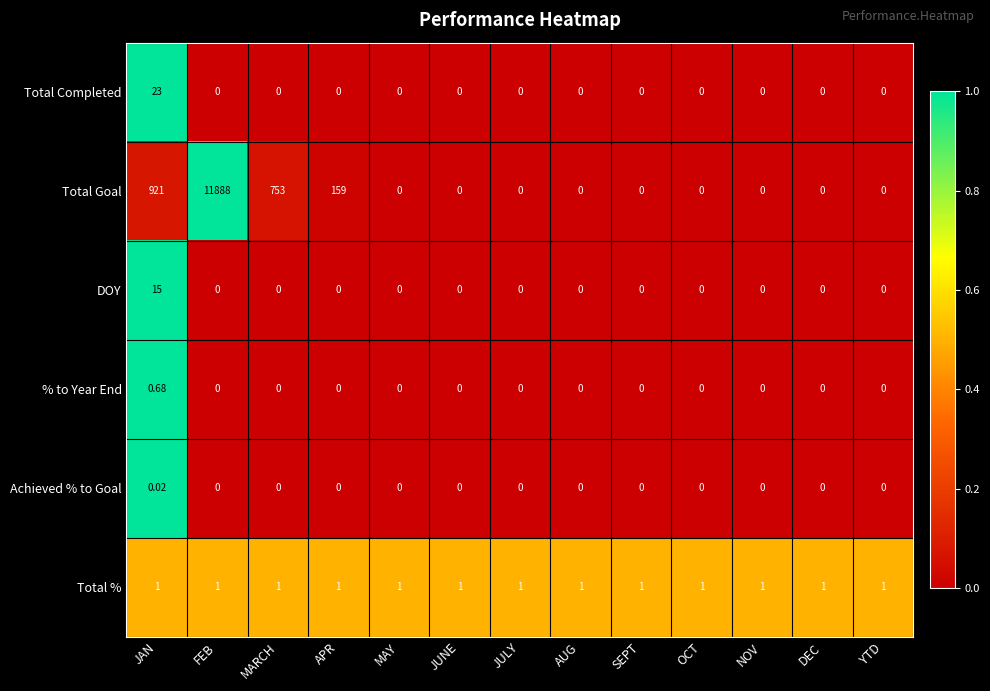

Which category has the highest value across all series?

FEB